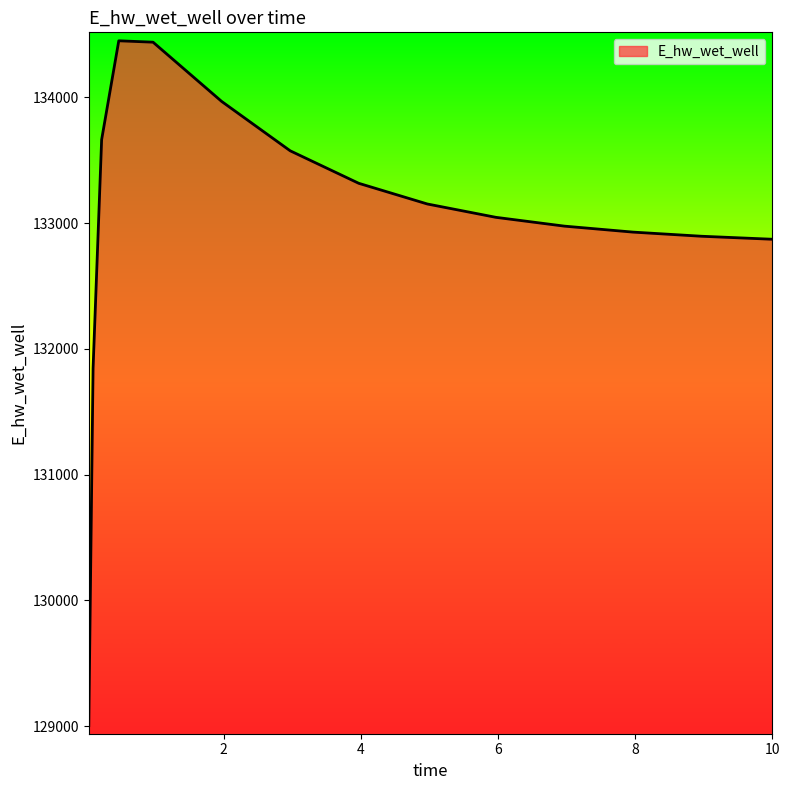

What is the maximum value shown in the chart?

134449.3